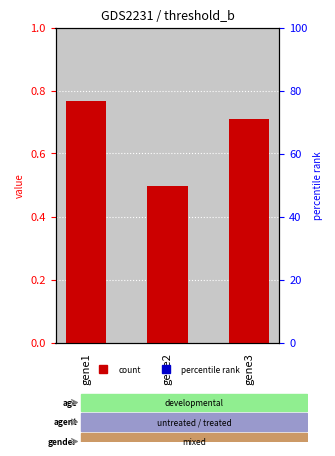

How many values are between 0 and 1?

3